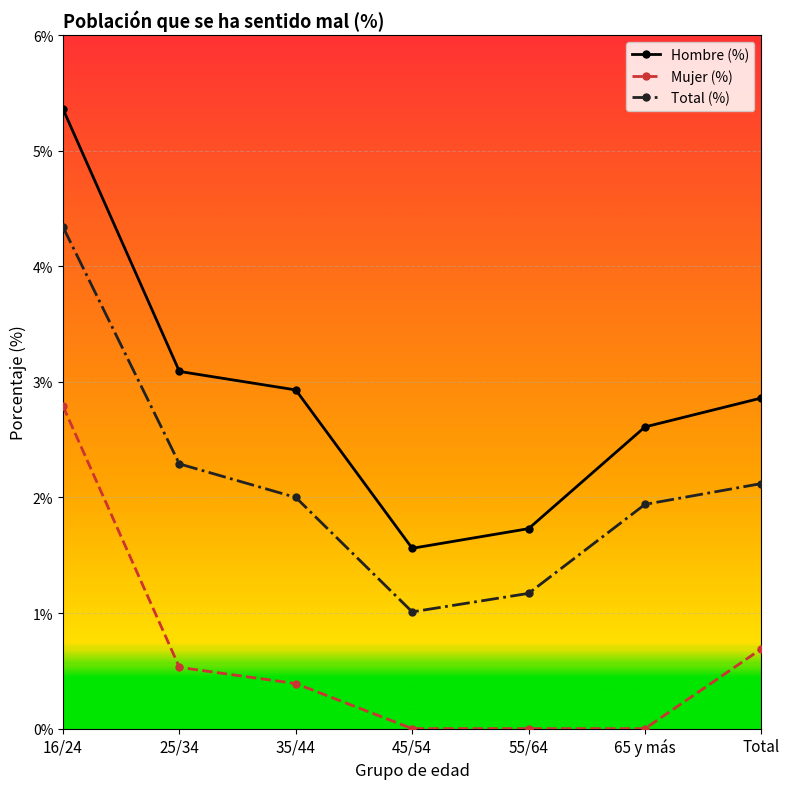

At which category is the sum across all series the highest?

16/24